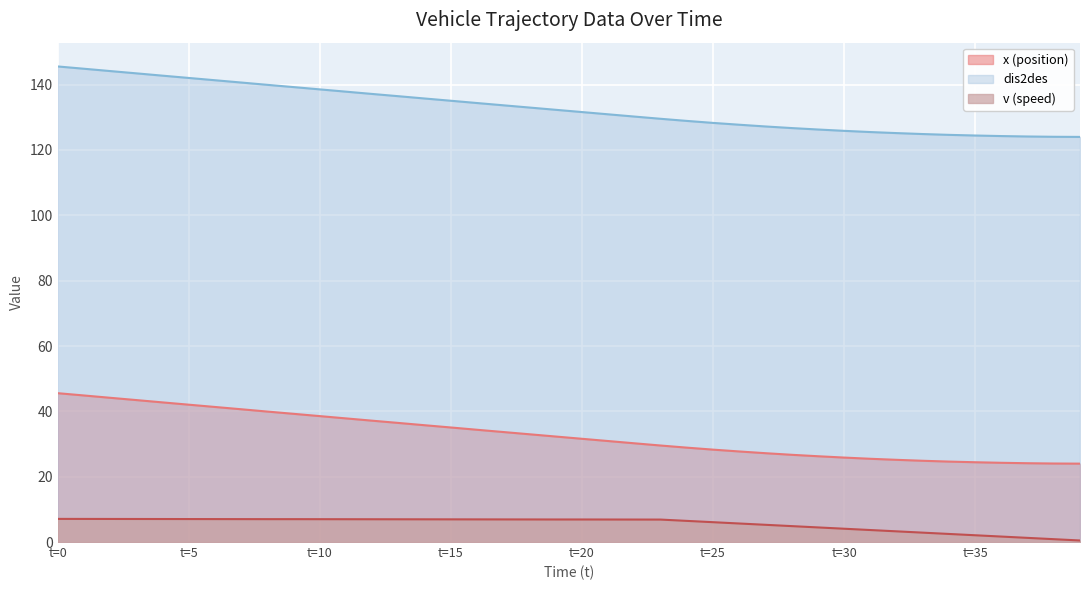

How many data points in v (speed) are less than 6?

14